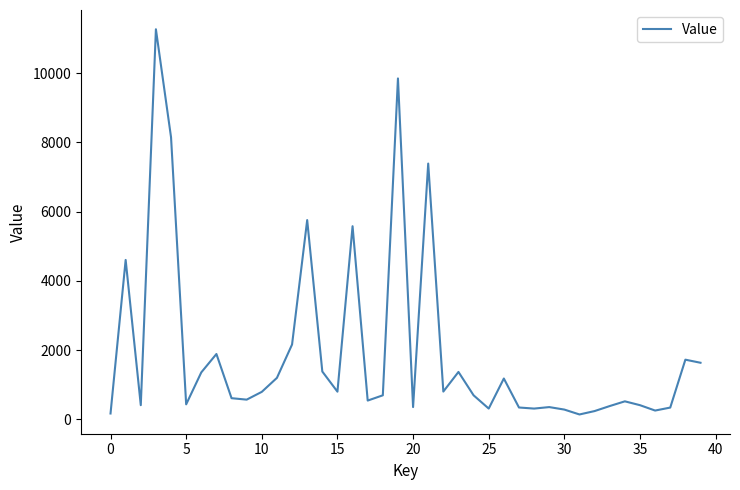

What is the greatest value displayed?

11264